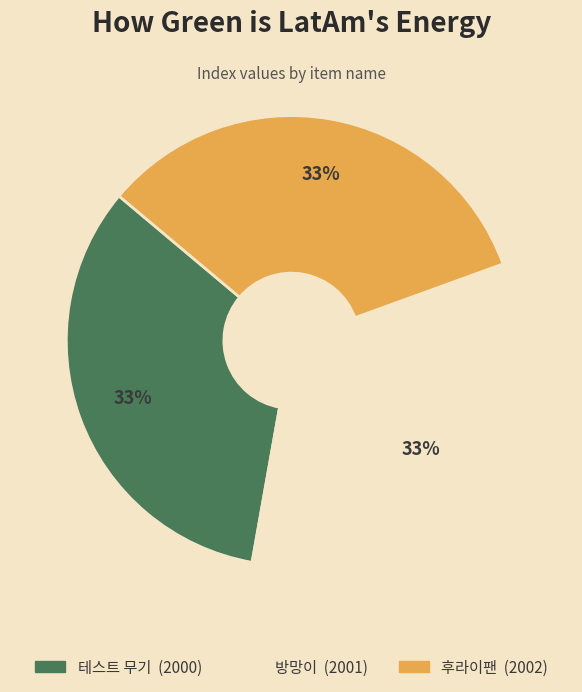

What percentage is the 방망이 slice, to the nearest percent?

33%